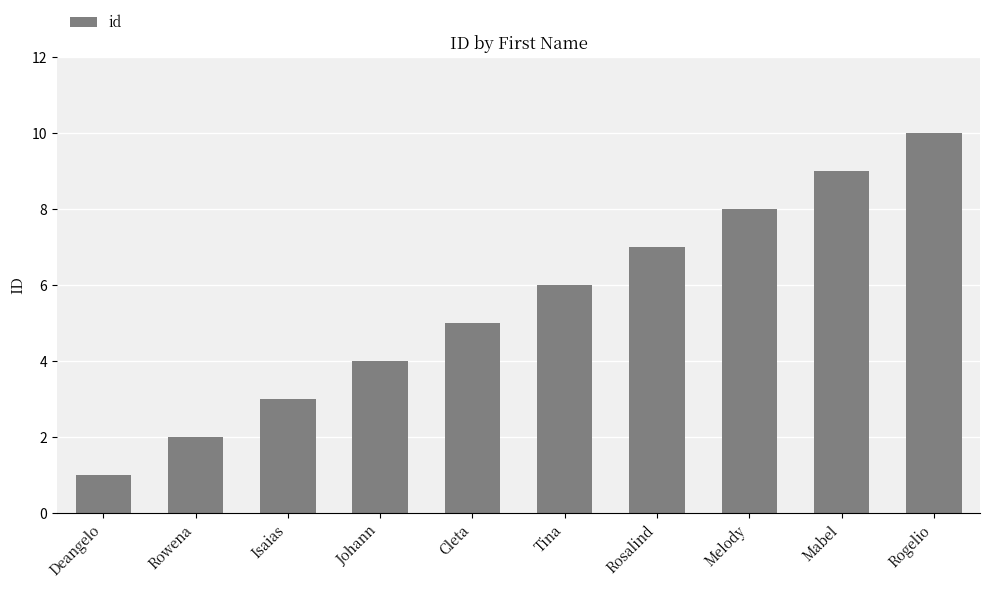

How many data points are less than 6?

5